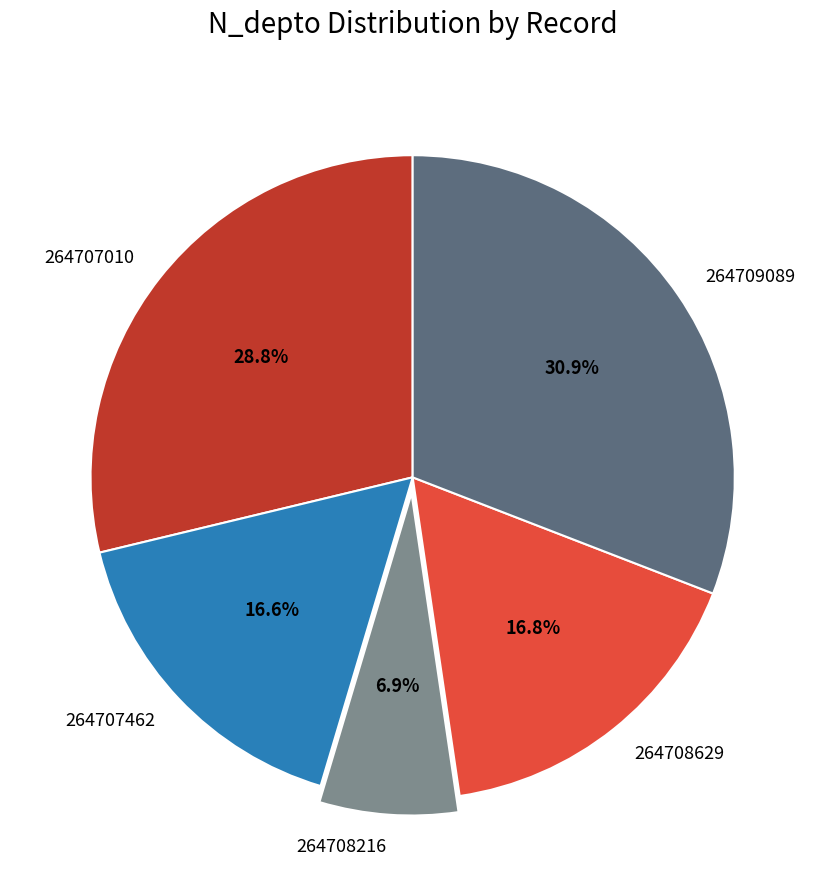

What percentage is the 264707010 slice, to the nearest percent?

29%